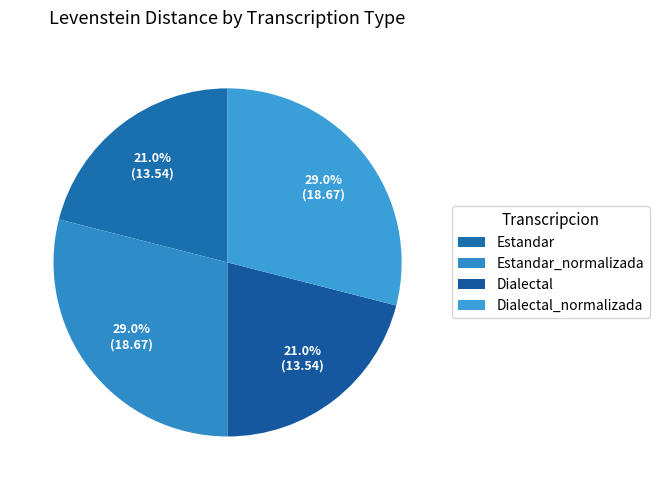

How many segments does this pie chart have?

4